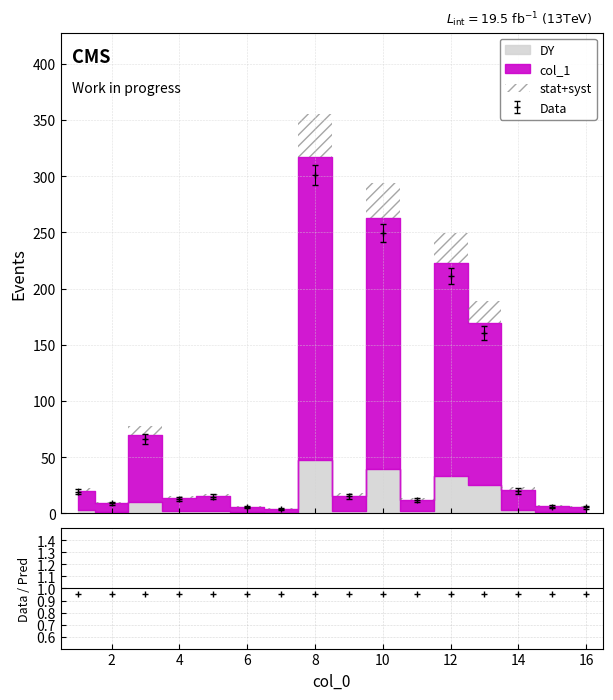

What is the change in value from 11 to 8?

+304.7